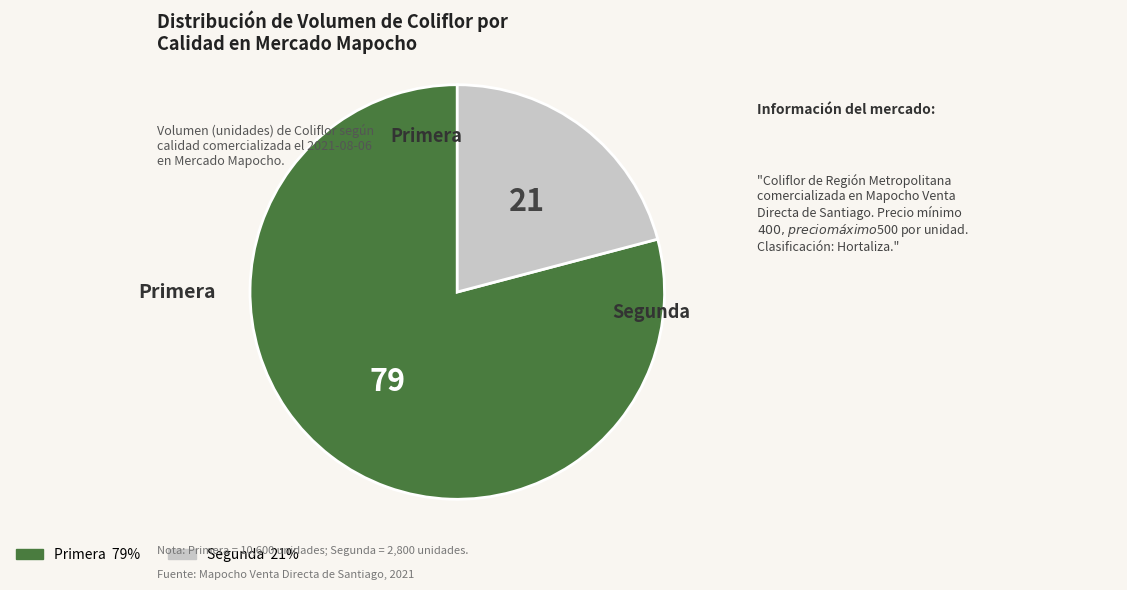

How many segments does this pie chart have?

2